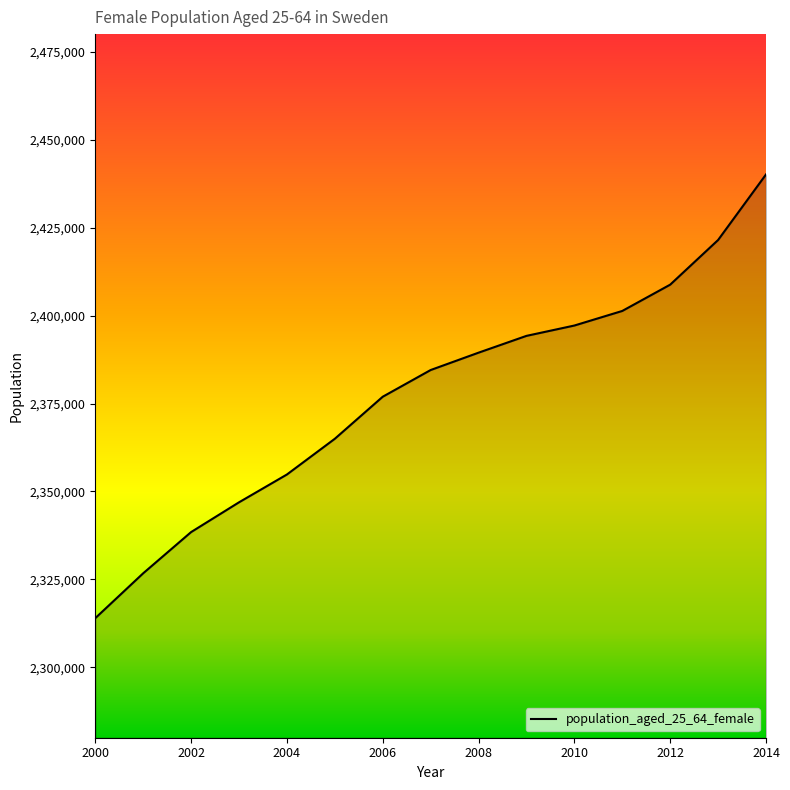

What is the difference between the maximum and minimum values?

126129